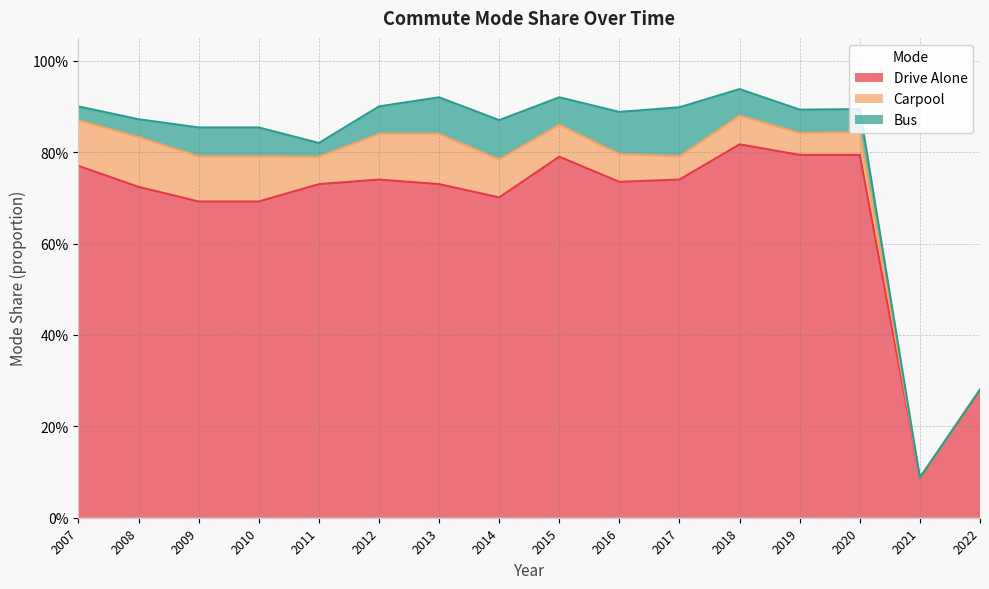

True or false: Drive Alone and Bus cross at least once.

False